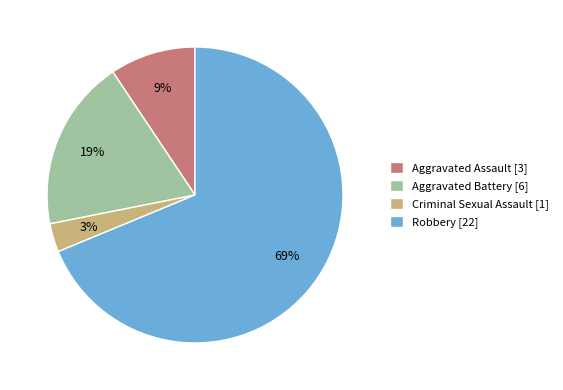

Which category accounts for the majority?

Robbery